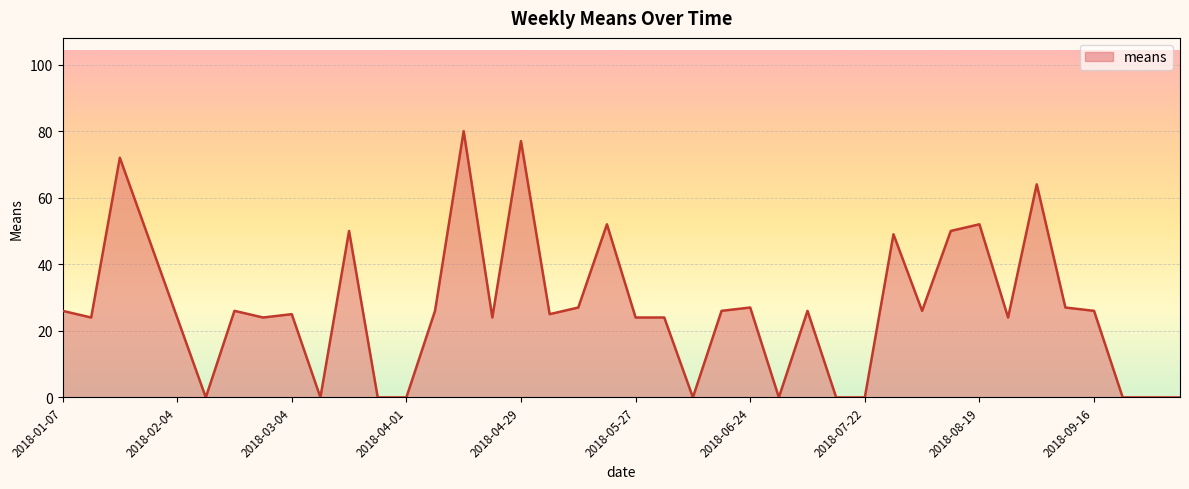

What is the maximum value shown in the chart?

80